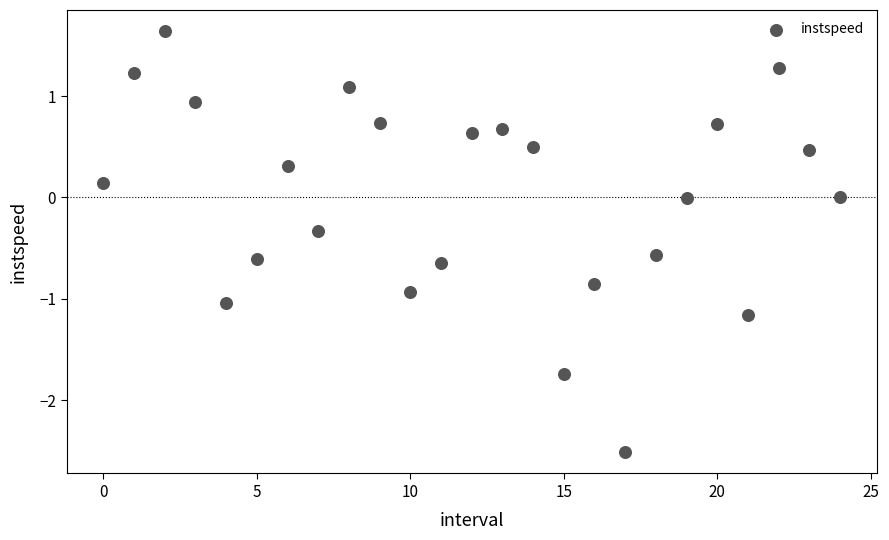

What is the range of Y values (max minus min)?

4.2